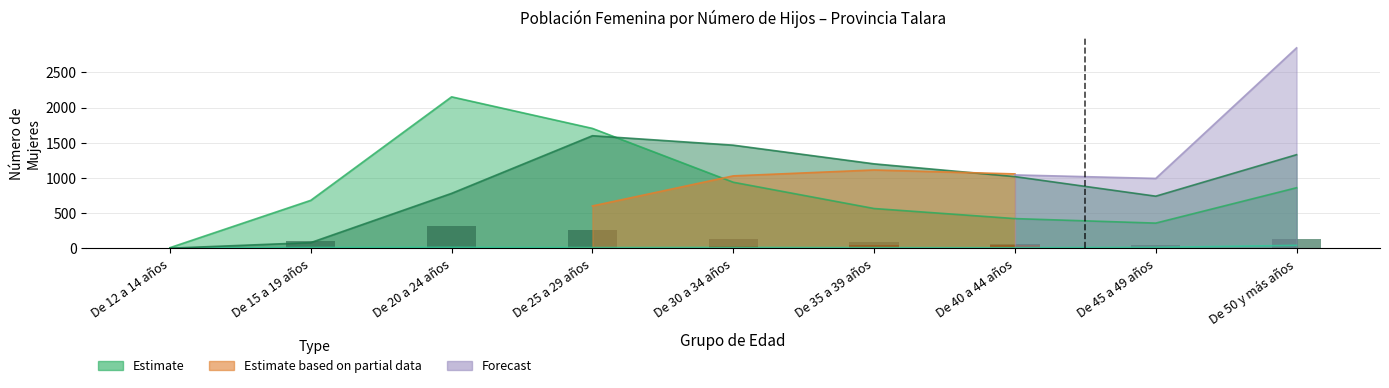

The value of 0 hijos at De 12 a 14 años is 1. True or false?

False